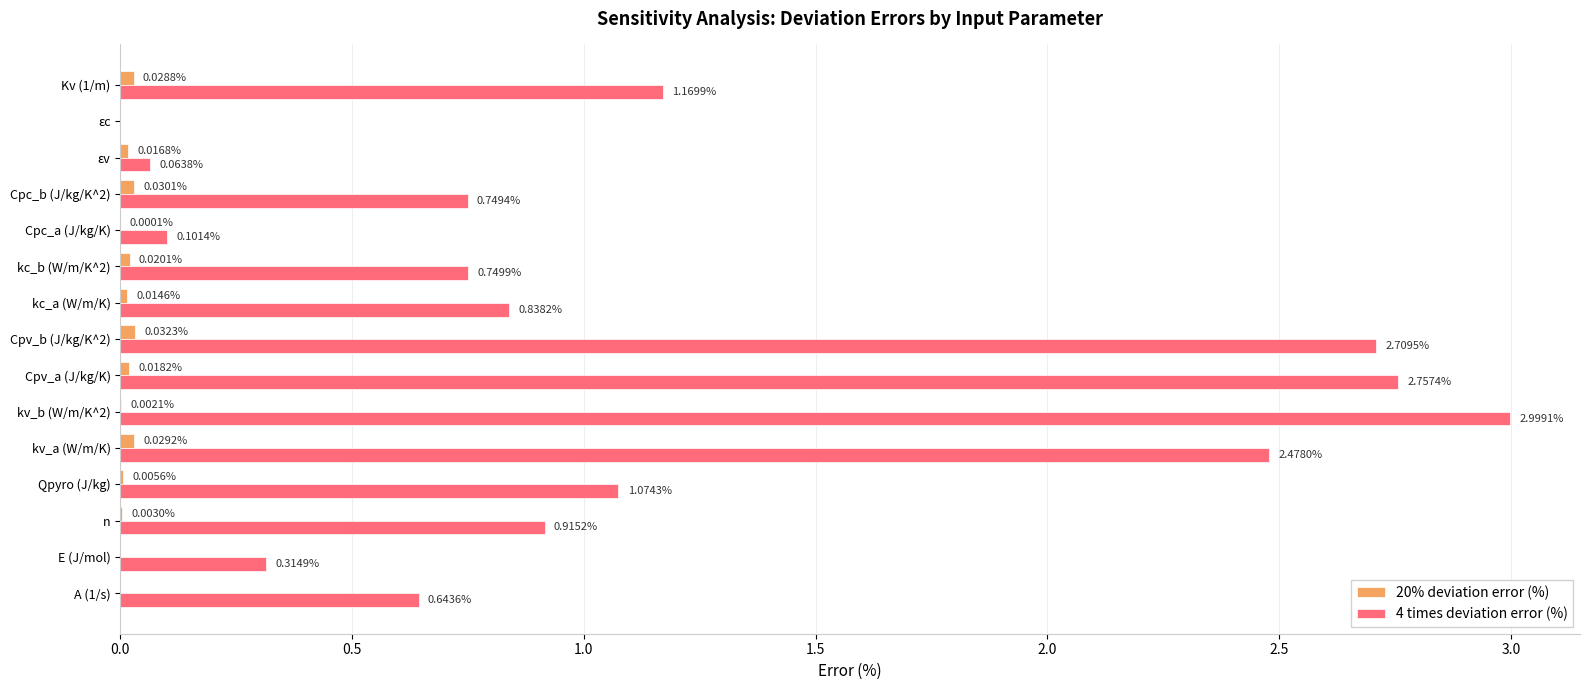

Between εv and εc, which series saw the biggest shift?

4 times deviation error (%)